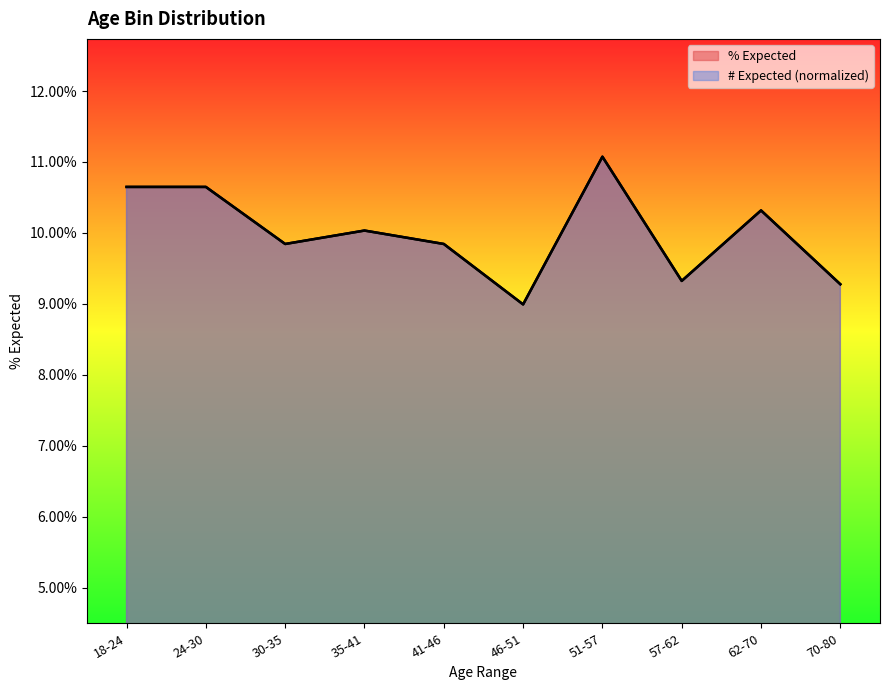

True or false: # Expected has a value of 0.2 at 70-80.

False